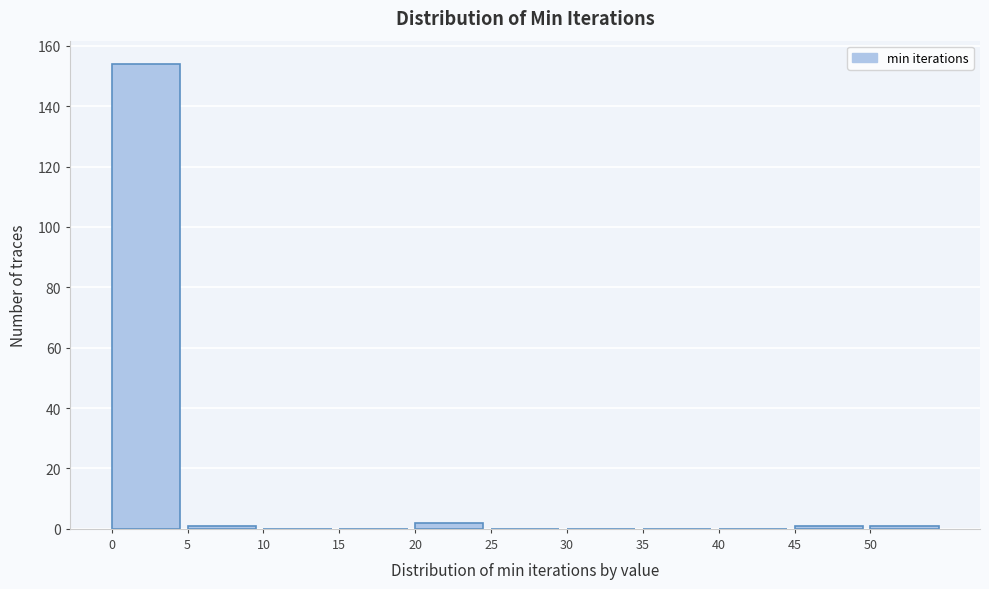

What is the height of the bar covering 0 to 5 on the x-axis? The values are not printed on the chart, so give them approximately, as read against the axis.

154